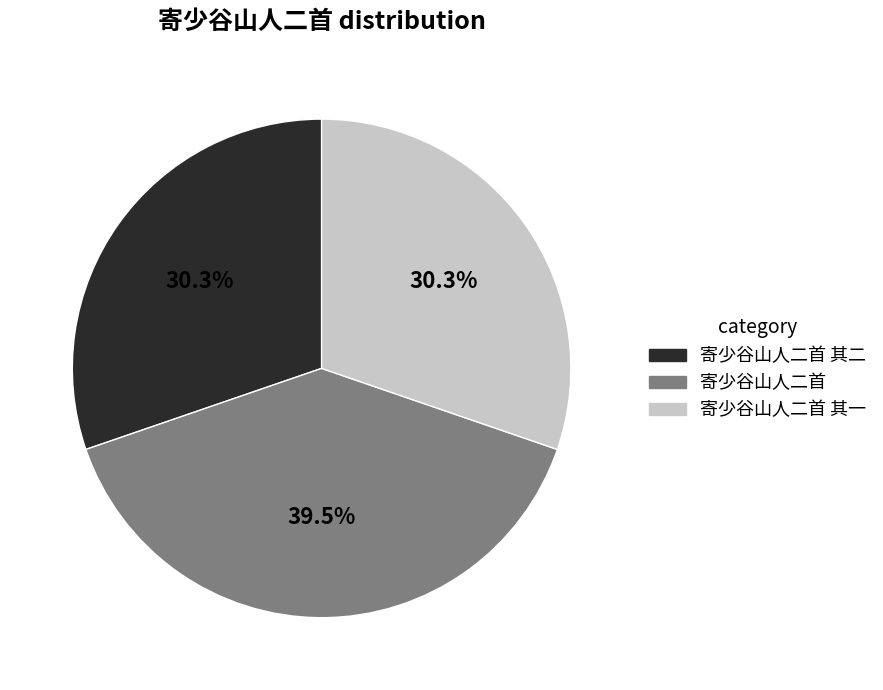

Approximately how many times larger is the value at 寄少谷山人二首 compared to 寄少谷山人二首 其二?

1.3